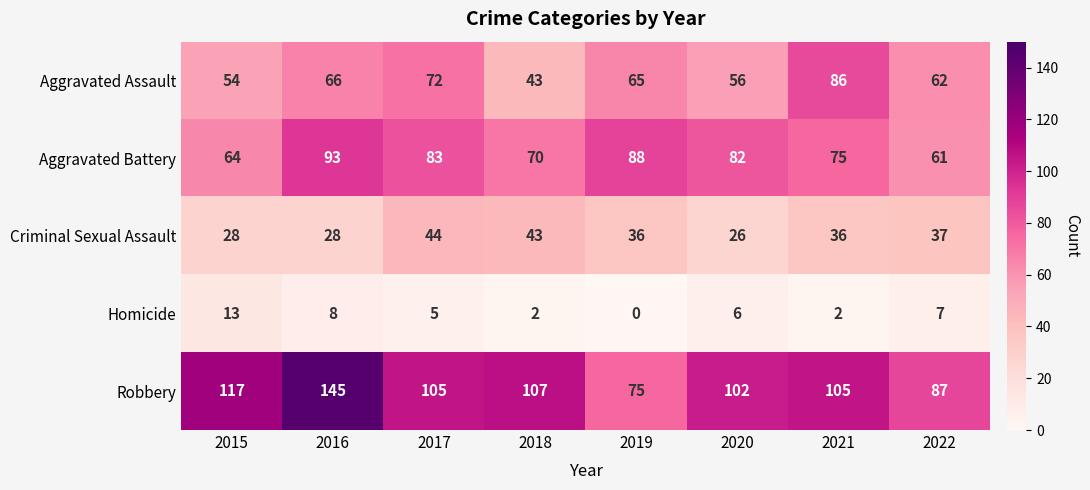

At which label does Aggravated Assault first exceed 65?

2016